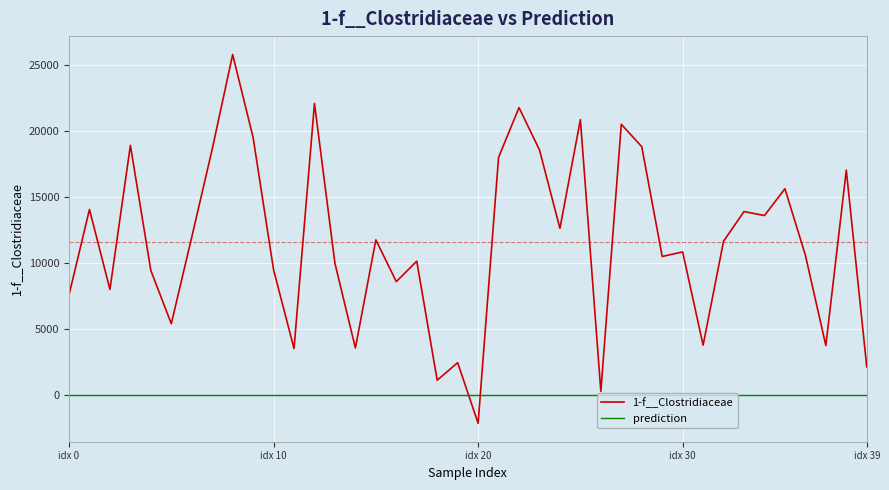

What is the lowest value of the prediction series?

1.0